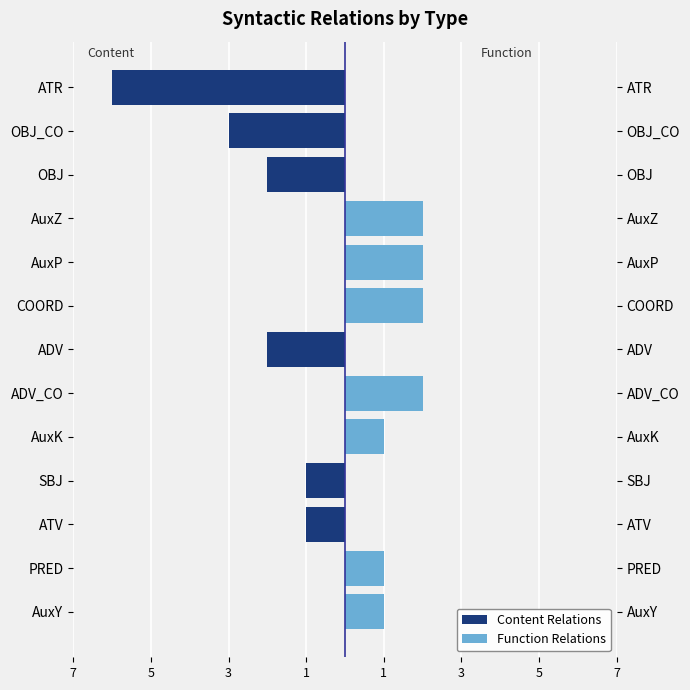

At how many categories does at least one series exceed -4?

13